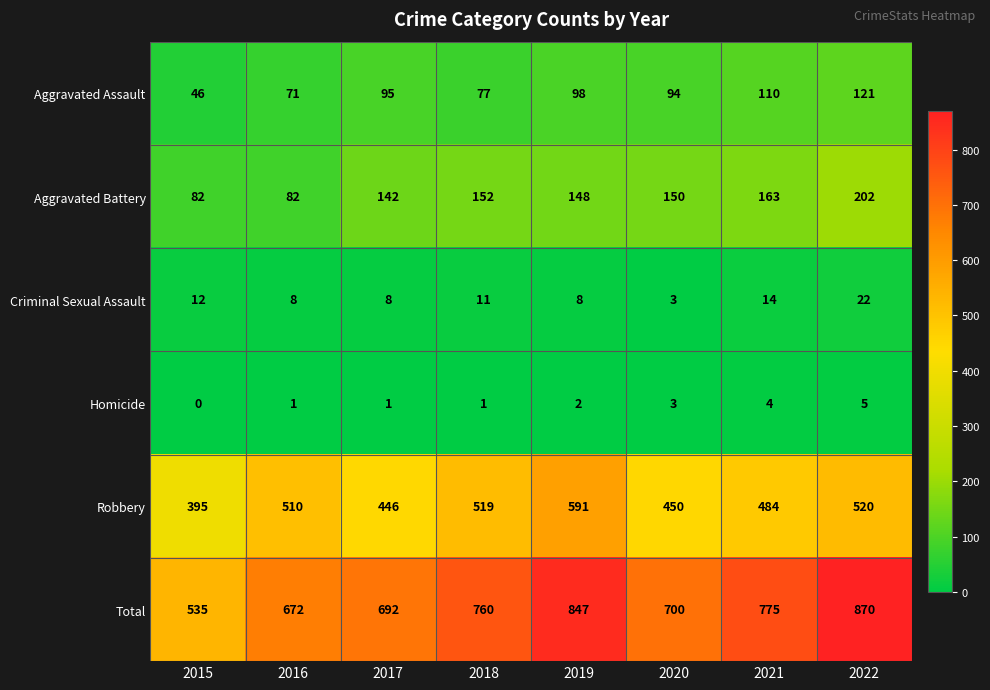

Which series has the widest spread of values?

Total